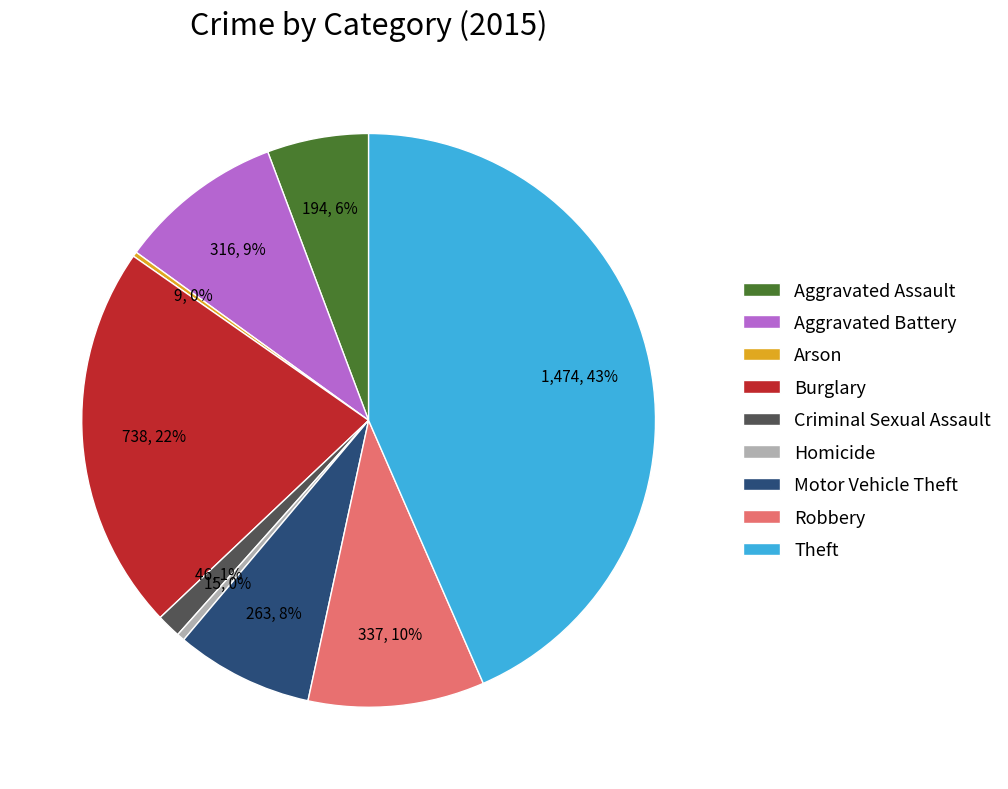

Approximately how many times larger is the value at Aggravated Assault compared to Homicide?

12.9